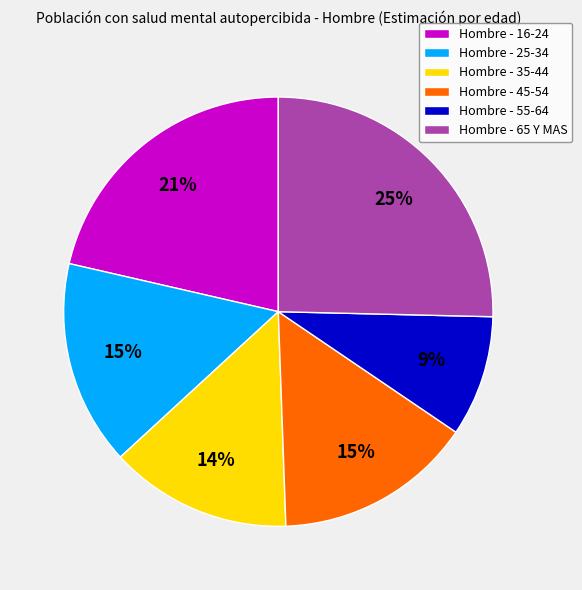

Count the number of slices in the pie.

6